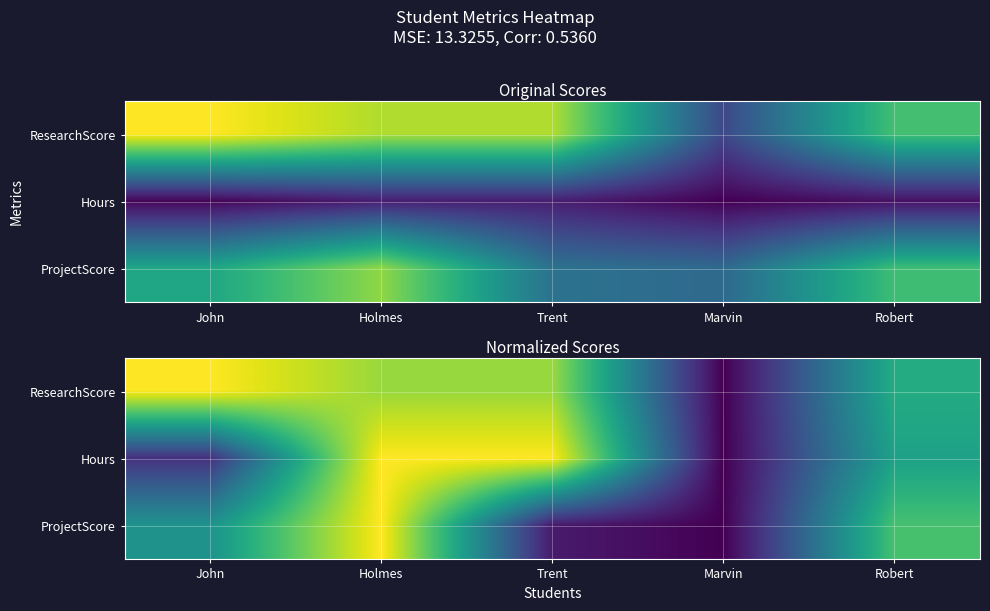

Rank the series by their maximum value, from lowest to highest.

Hours, ProjectScore, ResearchScore